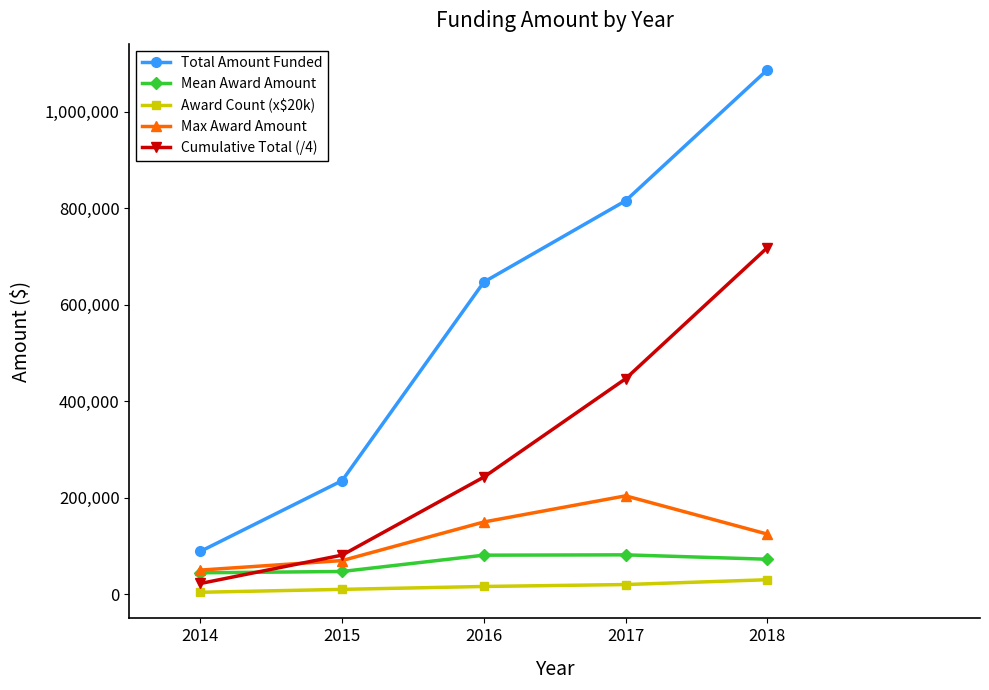

Is it true that Cumulative Total (/4) equals 22173.0 at 2014?

True